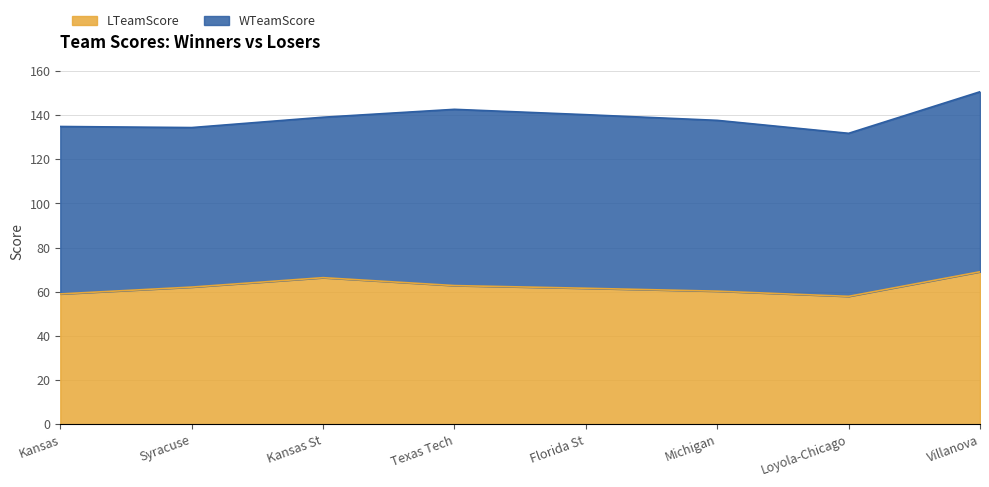

Does the chart display data point markers on the line(s)?

No